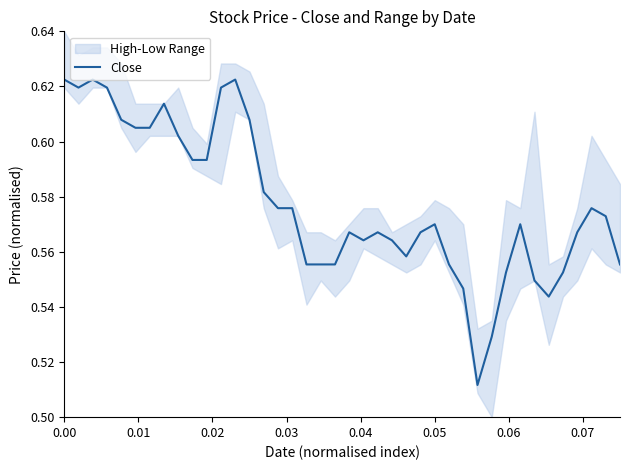

What is the difference between the maximum and minimum values?

0.1